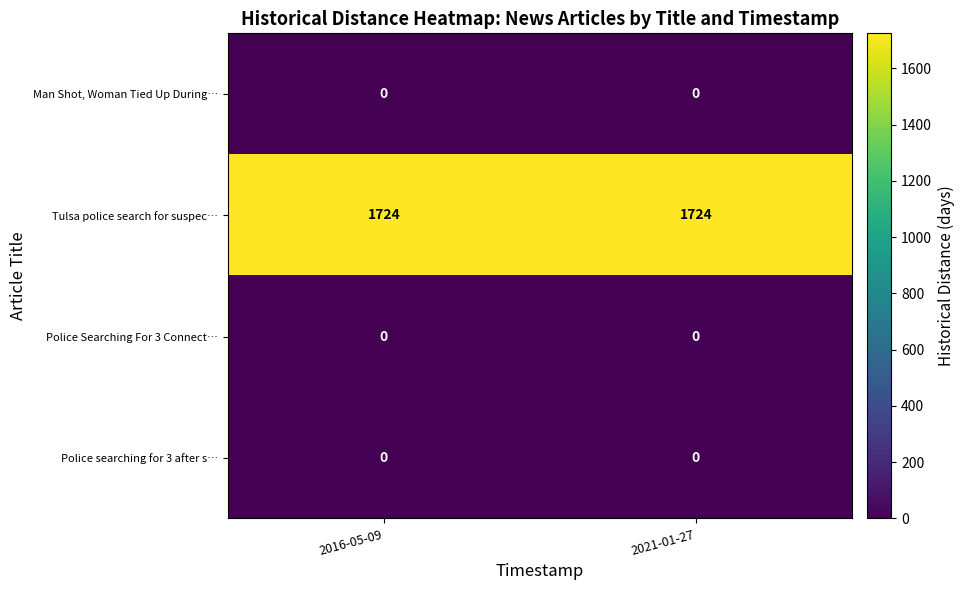

Is the value of Tulsa police search for suspec… at 2016-05-09 greater than the value of Police Searching For 3 Connect… at 2016-05-09?

Yes